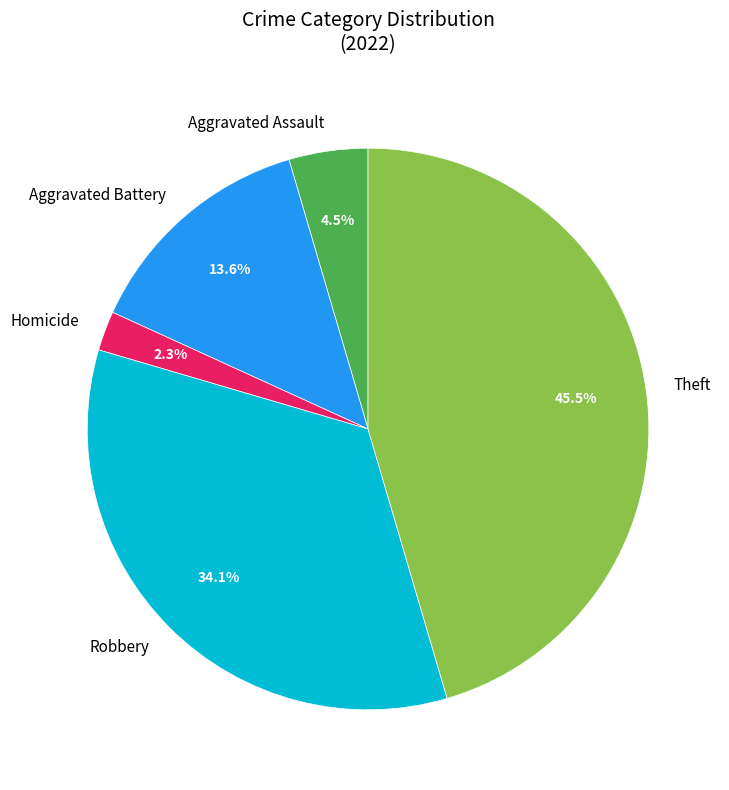

What portion of the pie excludes Homicide?

97.7%